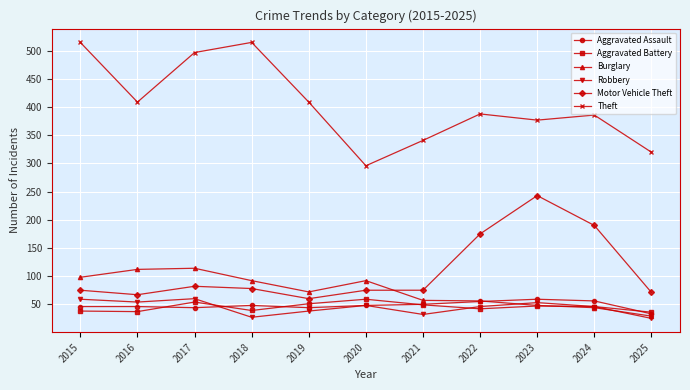

What is the greatest value displayed?

515